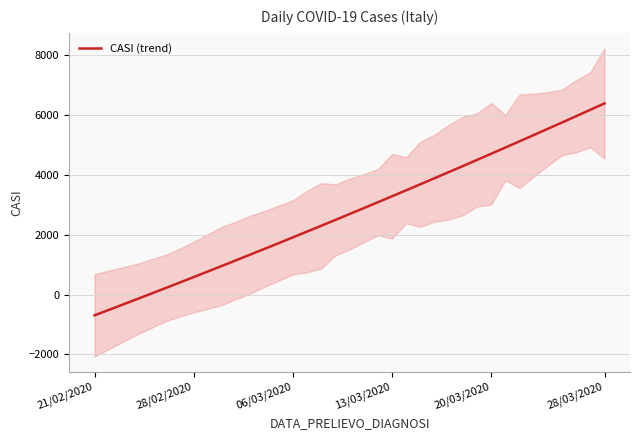

Is it true that CASI (trend) equals 3289.6 at 13/03/2020?

True